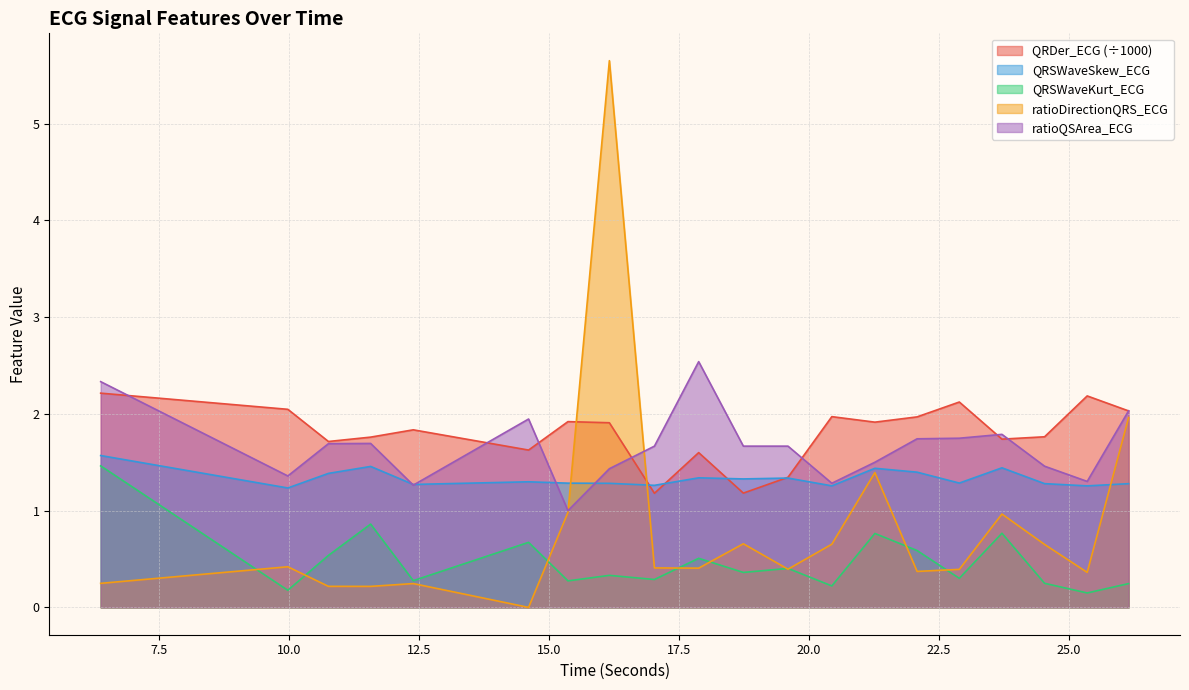

What is the total value across all series at 24.5390625?

5.4